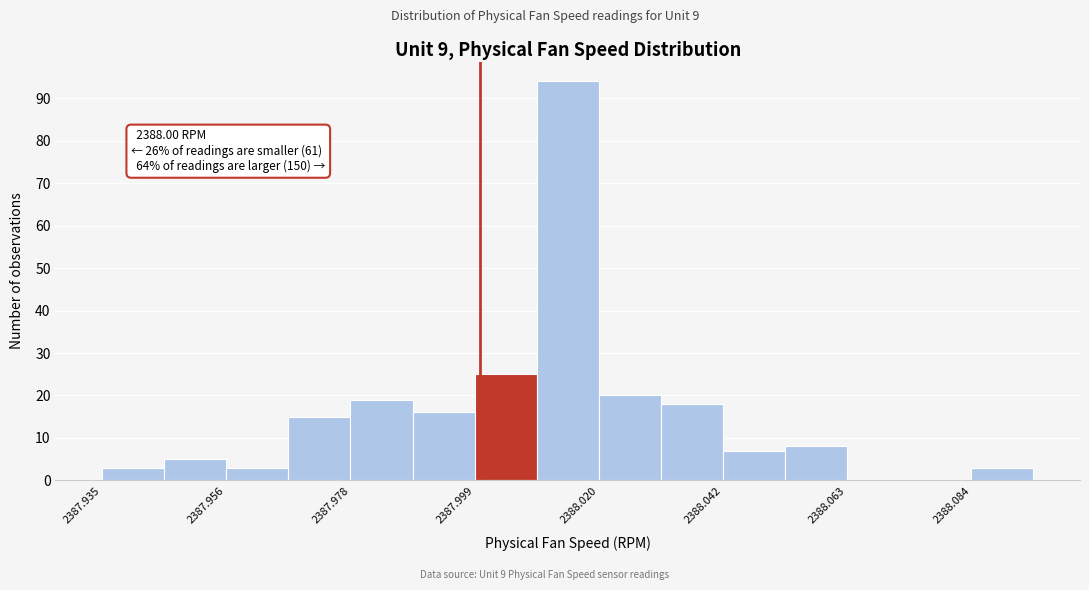

Read against the x-axis, roughly where is the centre of the tallest bar?

2388.015